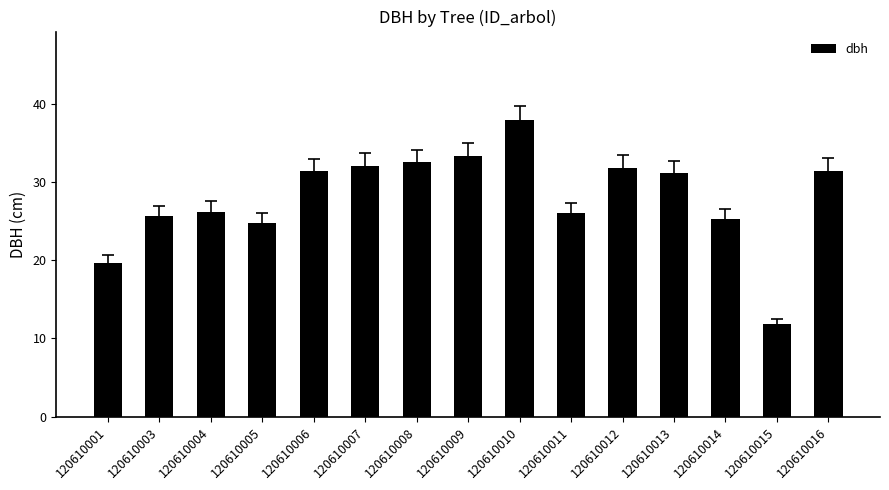

How many data points are less than 31?

7